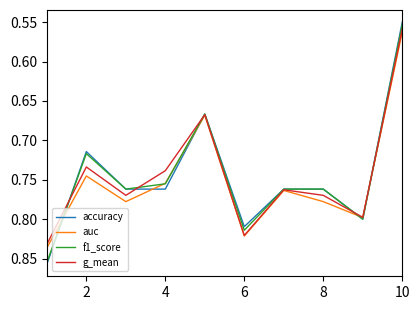

Which series has the widest spread of values?

accuracy